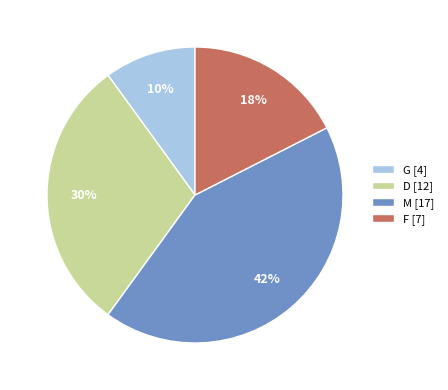

Which has a higher value, G [4] or F [7]?

F [7]